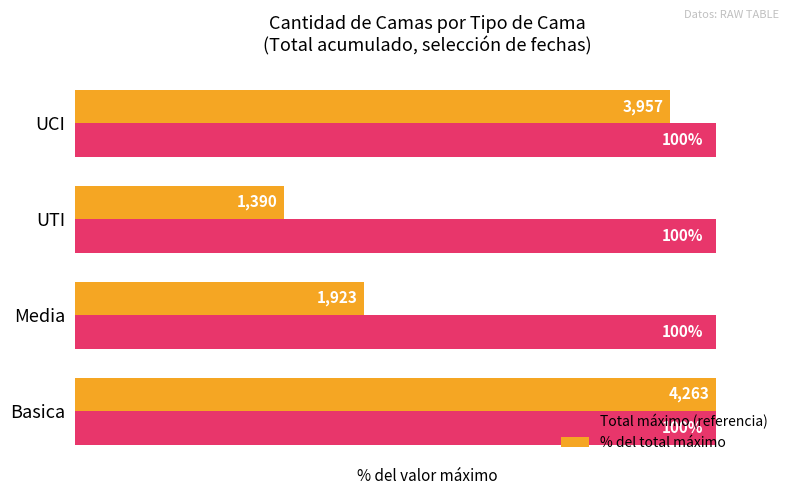

At which category is the sum across all series the highest?

Basica